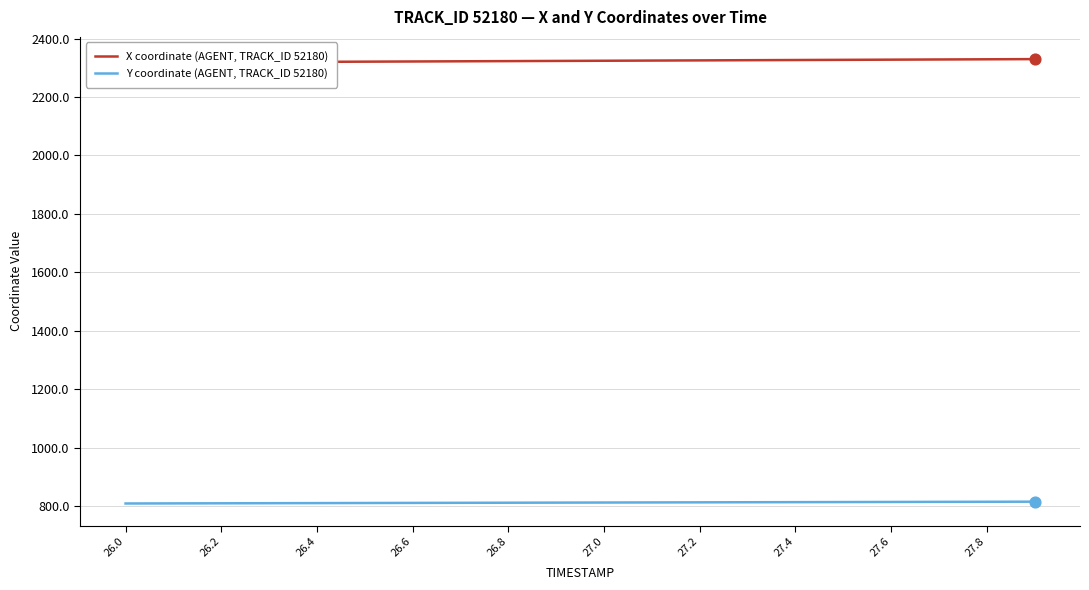

At how many categories does at least one series exceed 1369?

20